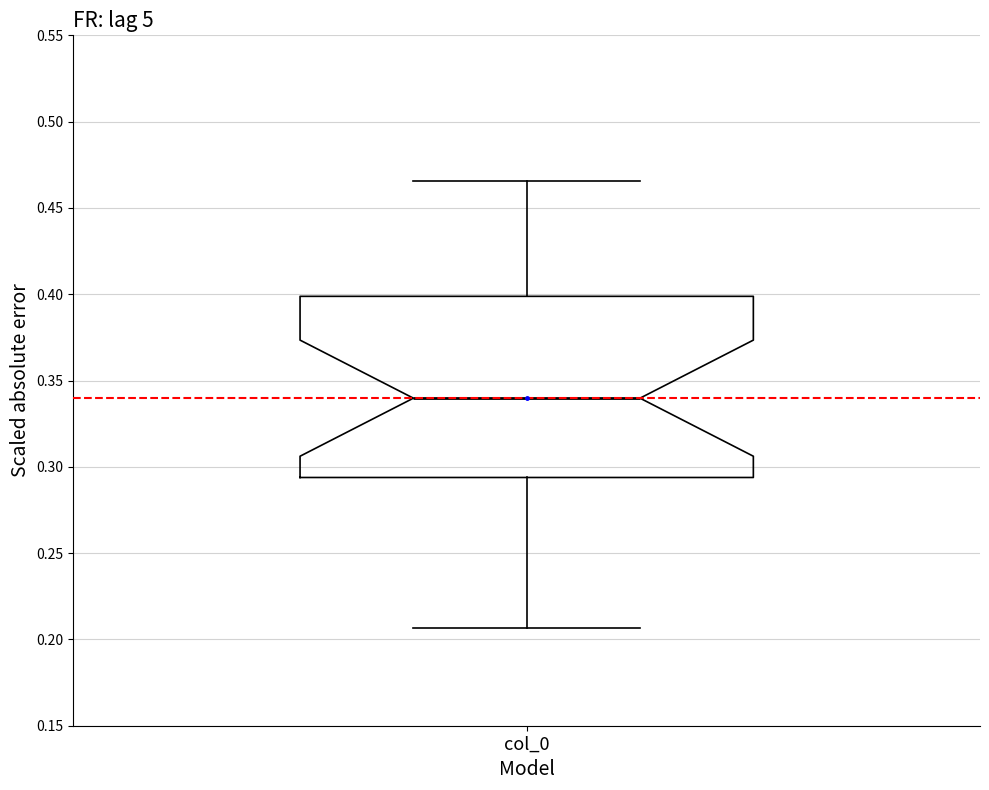

Where does the lower whisker of the box for col_0 end on the y-axis? The values are not printed on the chart, so give them approximately, as read against the axis.

0.205